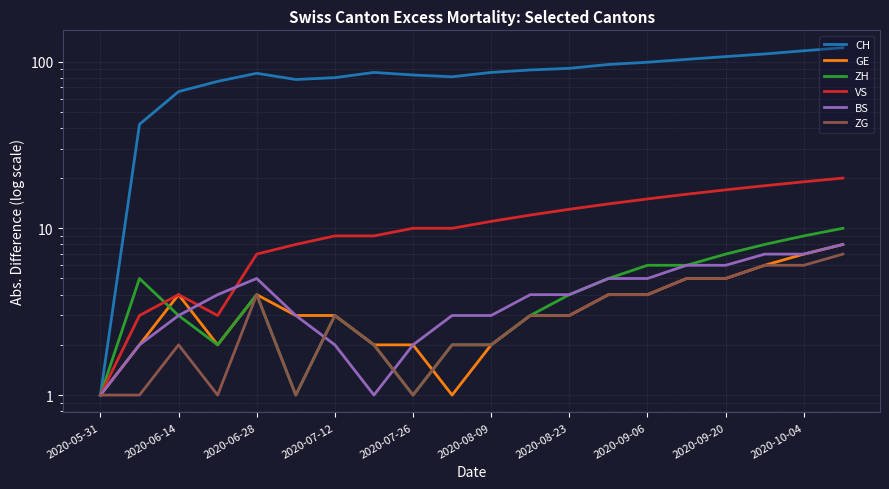

Count the number of data series in this chart.

6